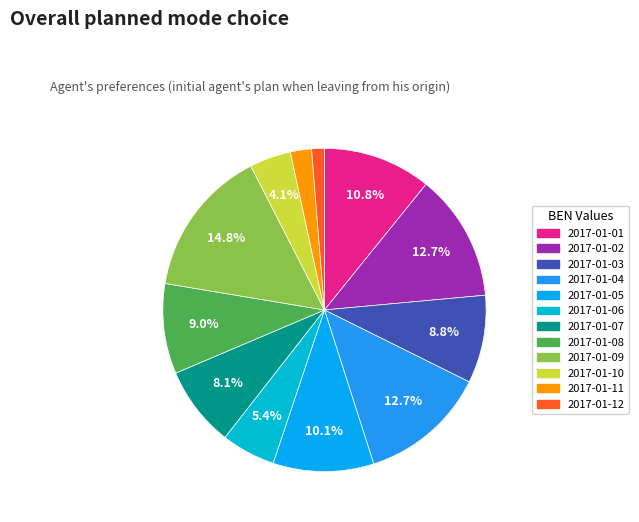

True or false: 2017-01-04 accounts for 13% of the total.

True